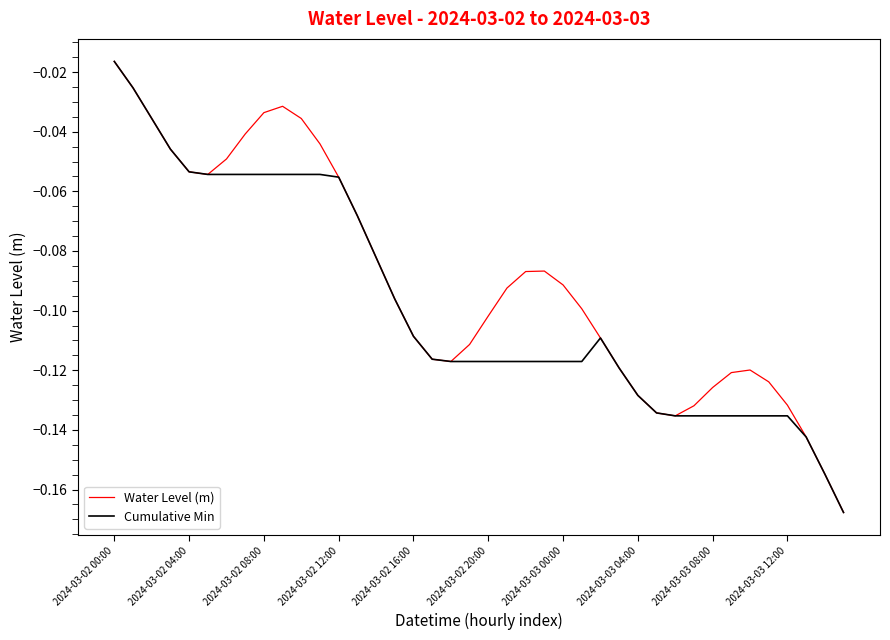

Rank the series by their average value, from highest to lowest.

Water Level (m), Cumulative Min